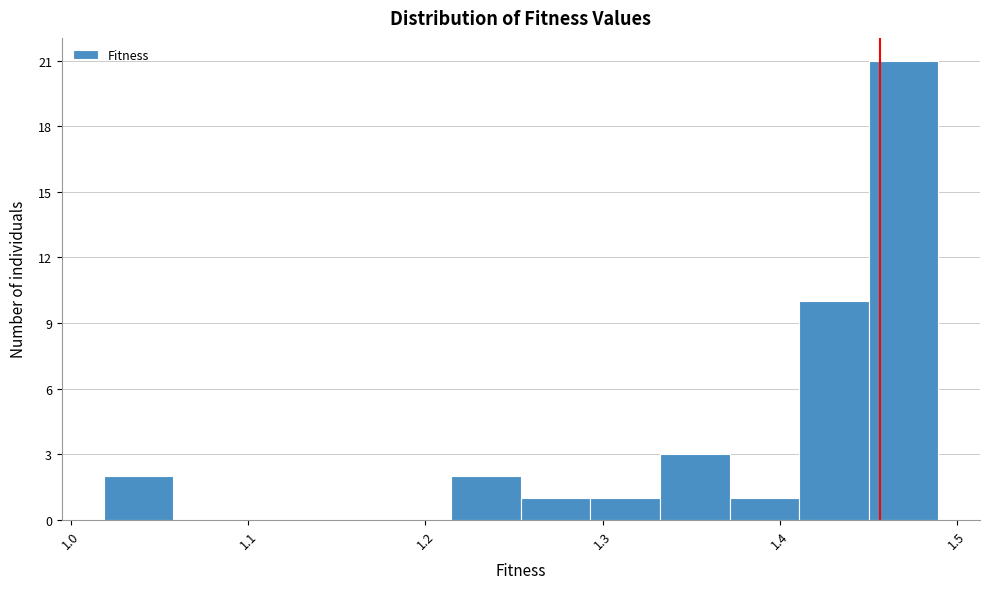

Around what value on the x-axis is the tallest bar? Give the approximate position of its centre, as read against the axis.

1.47